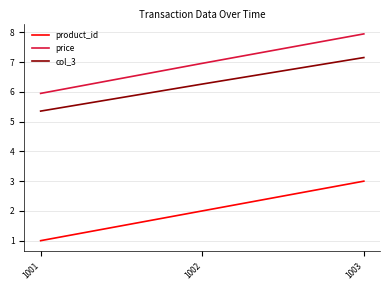

What is the approximate value of product_id at 1002?

2.0